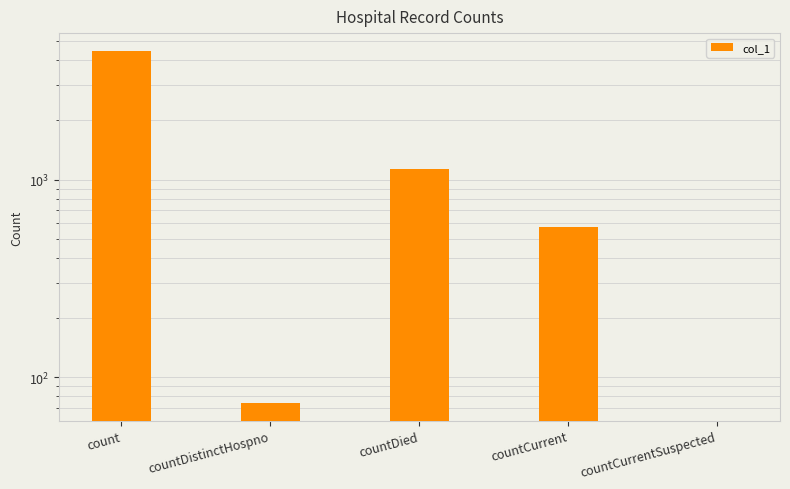

Reading right to left, list all the values displayed in this chart.

0	577	1124	74	4482